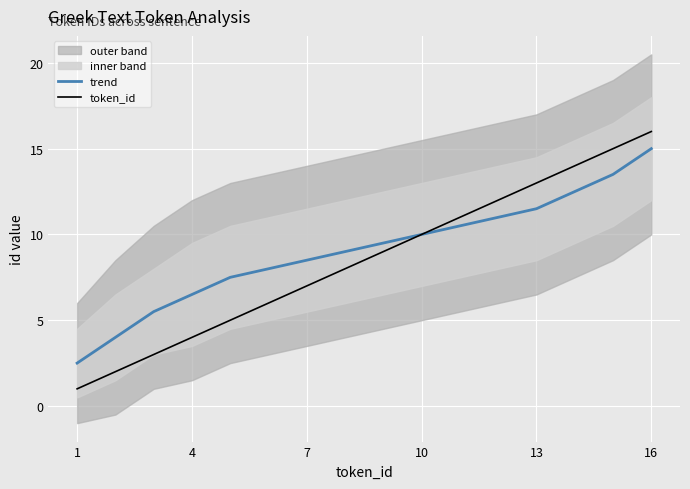

What is the minimum value for token_id?

1.0